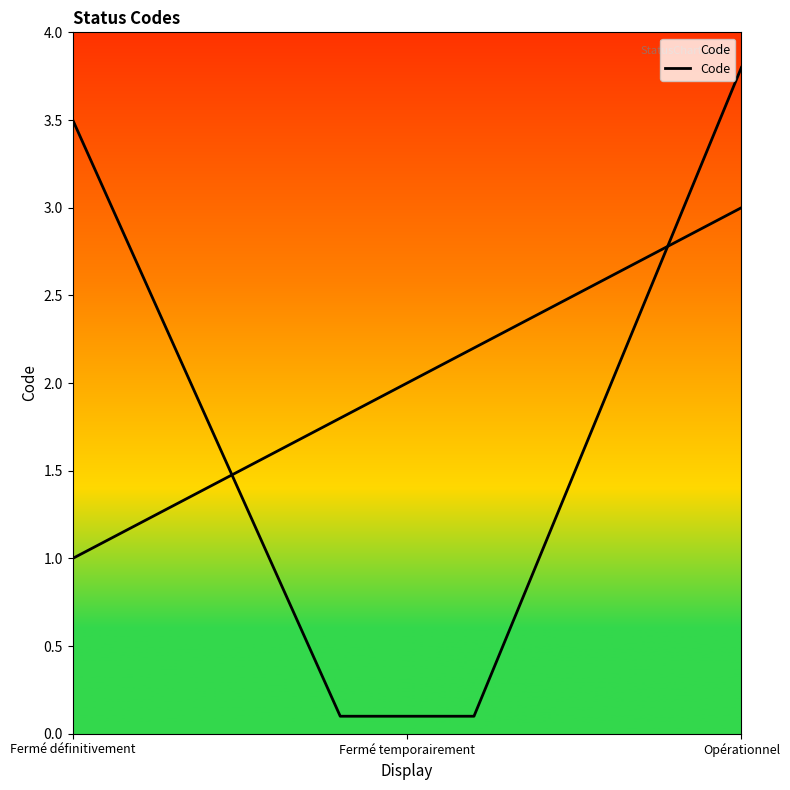

Approximately how many times larger is the value at Fermé définitivement compared to Fermé temporairement?

0.5